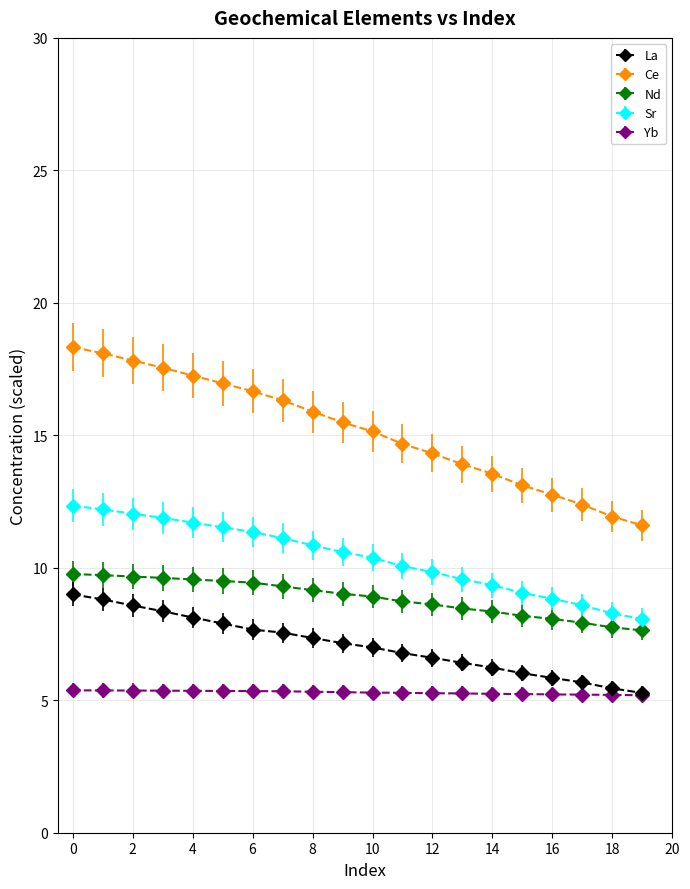

Rank the series by their average value, from lowest to highest.

Yb, La, Nd, Sr, Ce